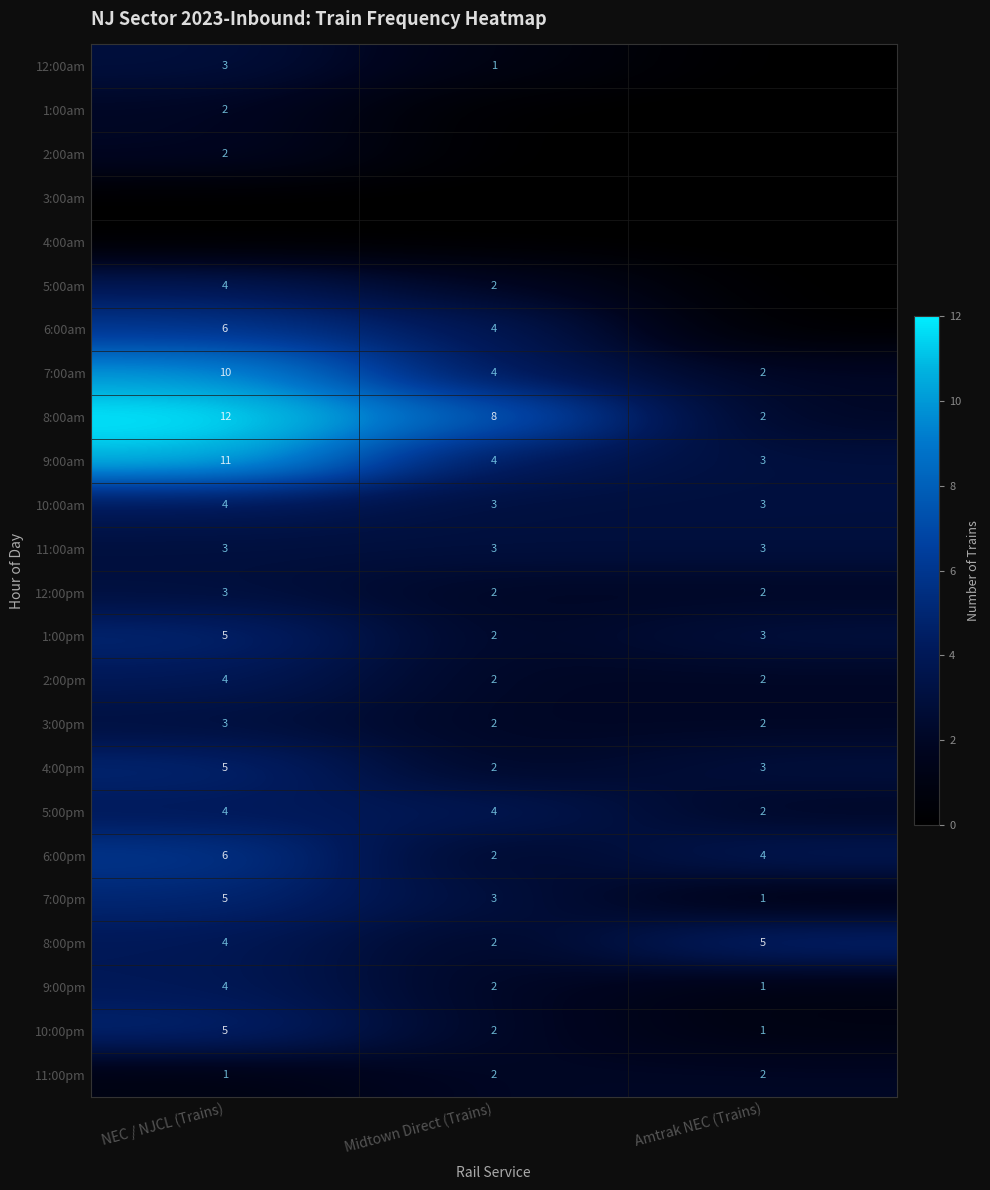

At how many categories does at least one series exceed 6?

2